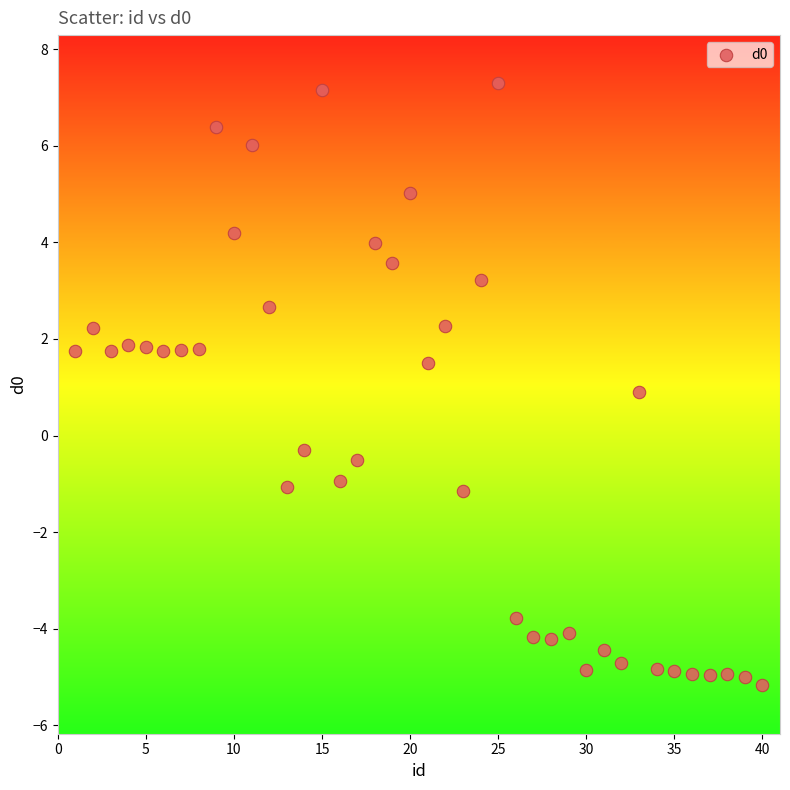

What is the range of X values (max minus min)?

39.0